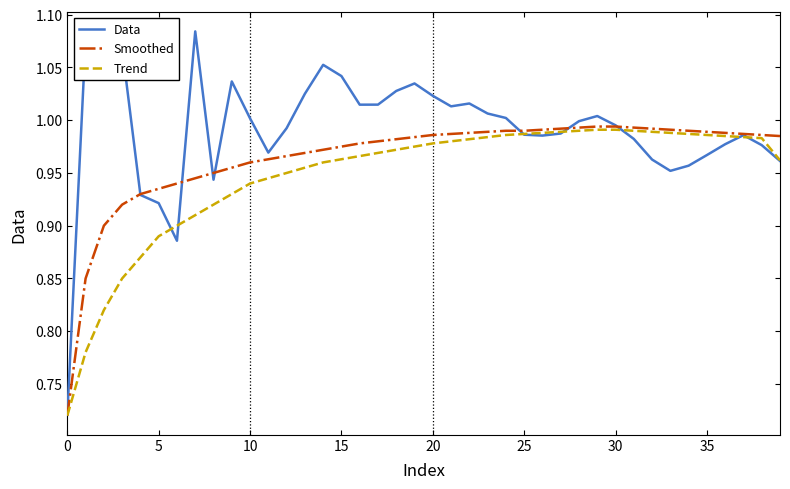

Which series has the largest total across all categories?

Data